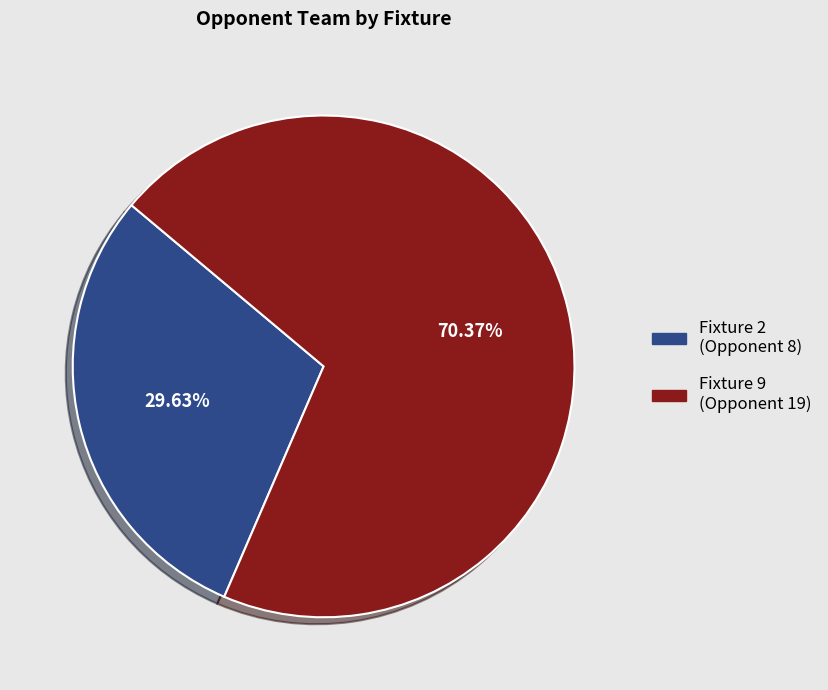

What is the ratio of the value at Fixture 2 (Opponent 8) to the value at Fixture 9 (Opponent 19)?

0.4